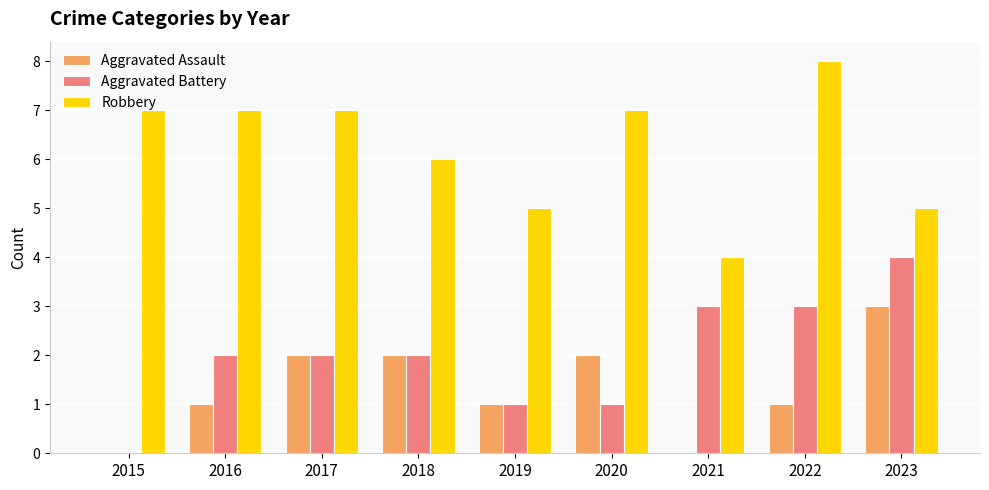

Reading left to right, transcribe all the data shown in this chart.

Aggravated Assault: 0	1	2	2	1	2	0	1	3
Aggravated Battery: 0	2	2	2	1	1	3	3	4
Robbery: 7	7	7	6	5	7	4	8	5